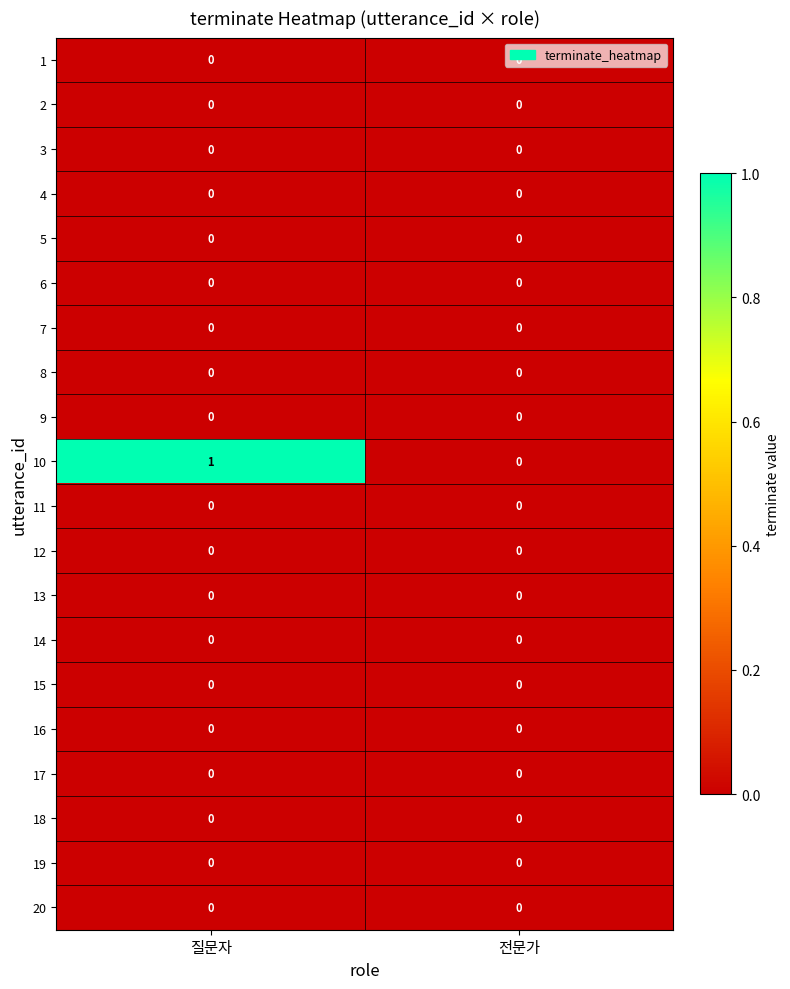

The value of 5 at 전문가 is 0. True or false?

True